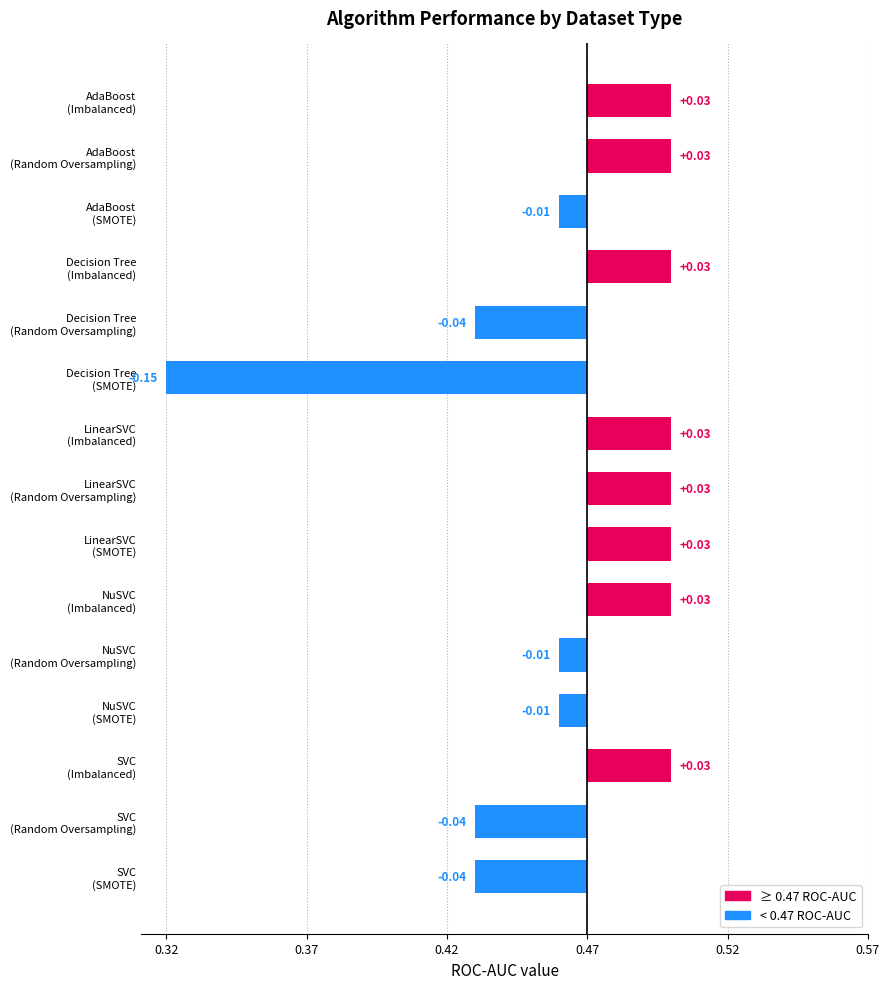

Are the bars horizontal?

Yes